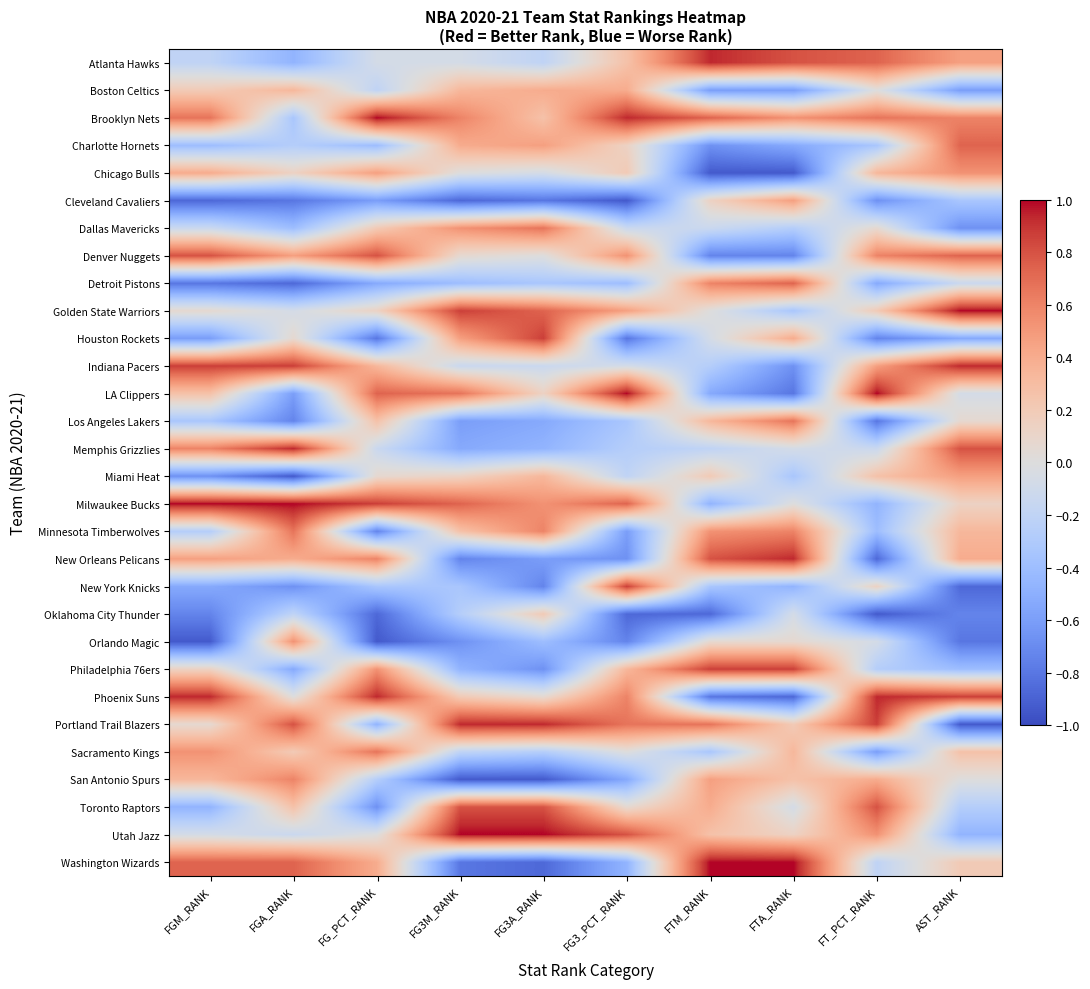

At which category is the sum across all series the highest?

AST_RANK